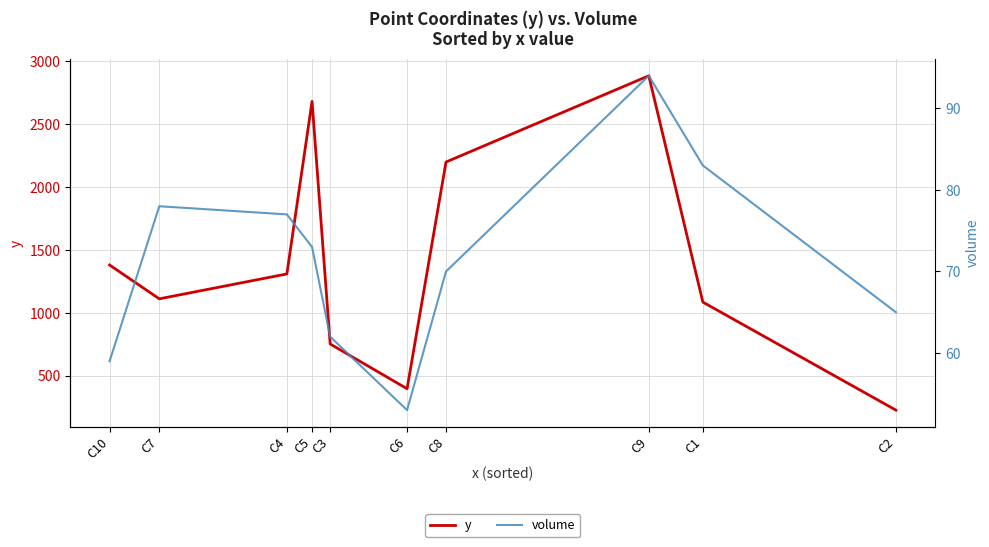

True or false: volume and y cross at least once.

False